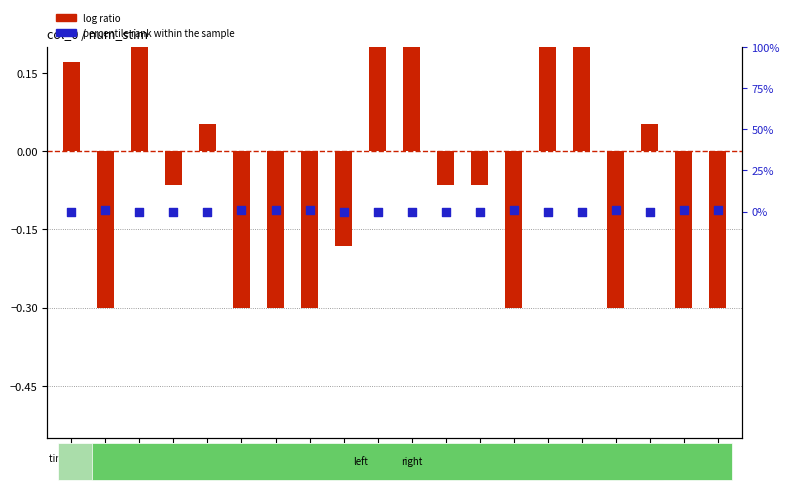

At how many categories does at least one series exceed 0?

16